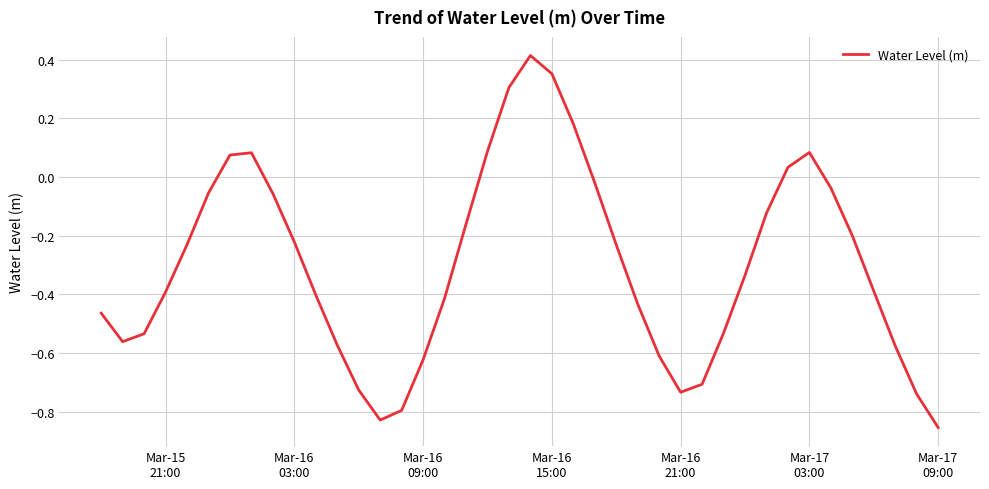

What is the difference between the maximum and minimum values?

1.3